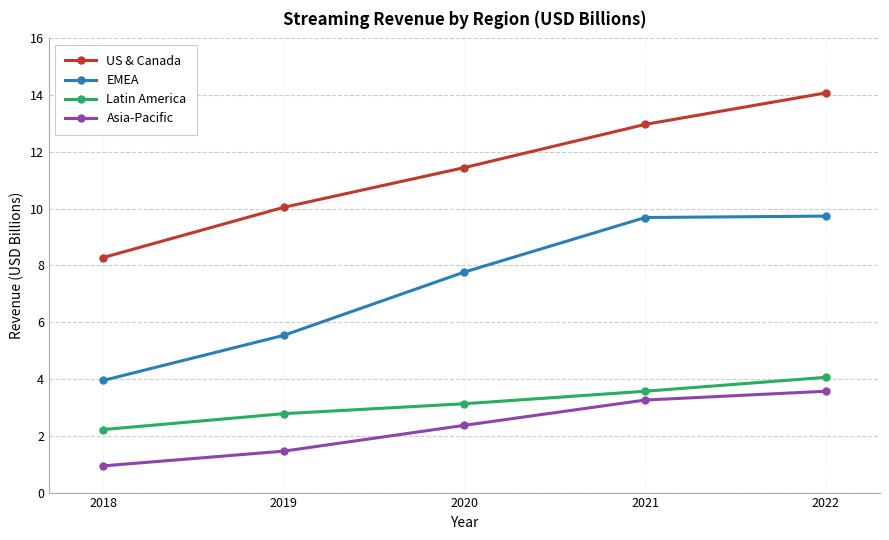

Does the chart display data point markers on the line(s)?

Yes